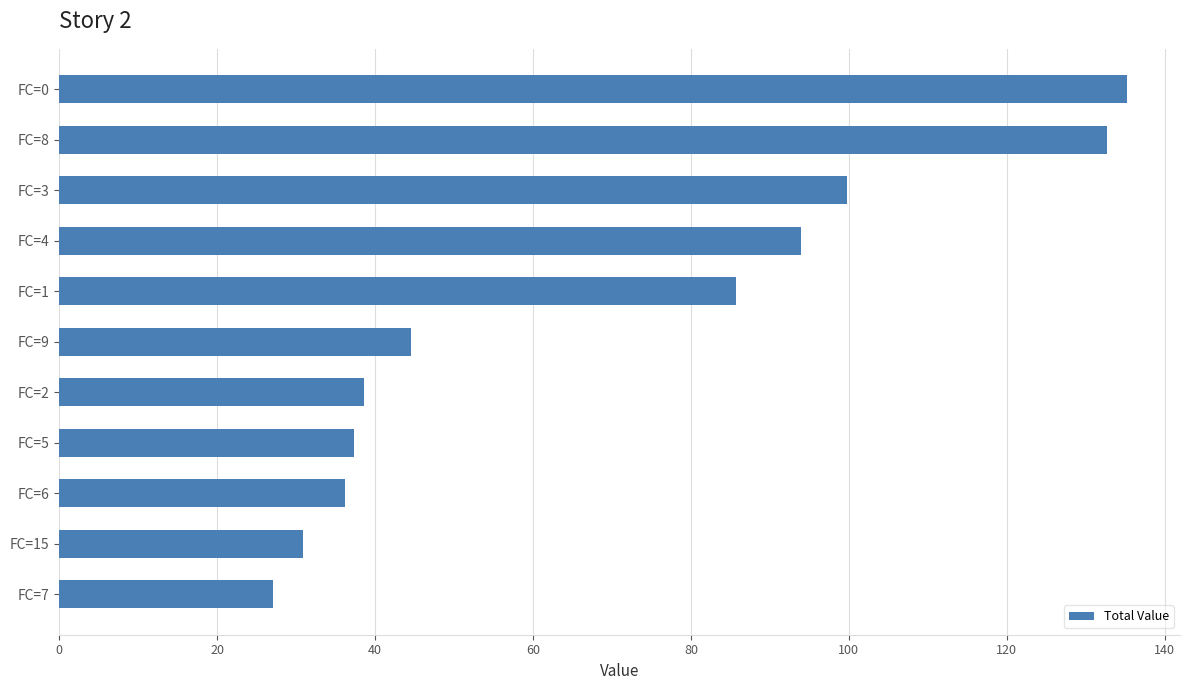

What is the change in value from FC=15 to FC=4?

+63.1